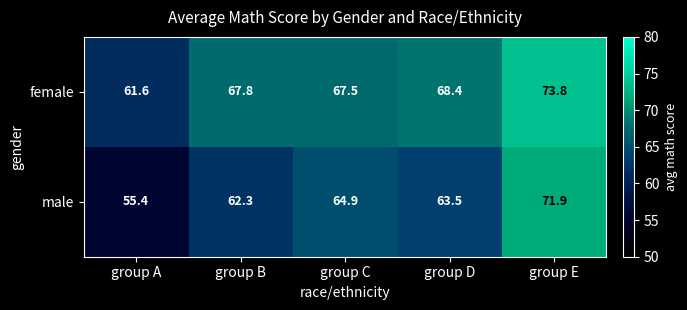

What is the average value of the female series?

67.8